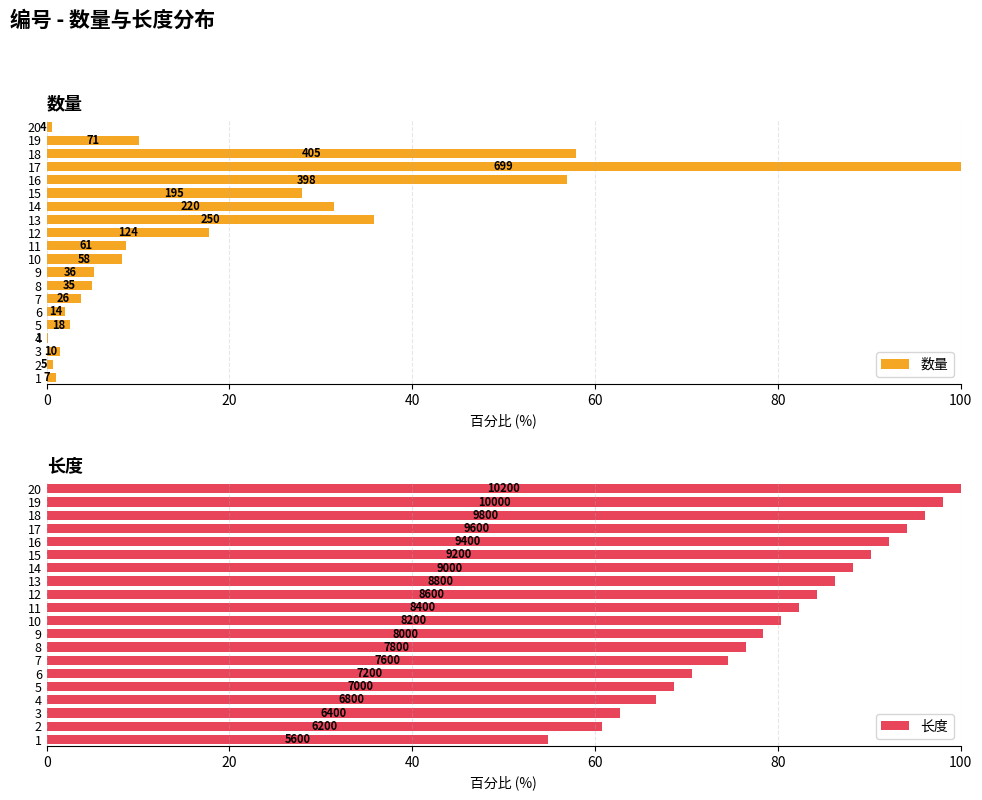

How many bars are there in each group?

2